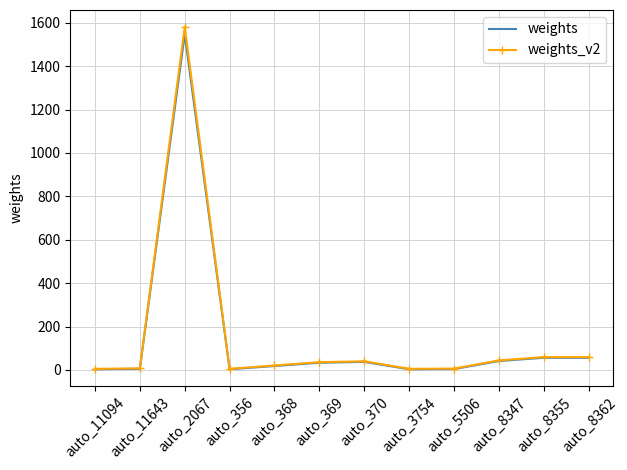

Which label corresponds to the largest value in the chart?

auto_2067